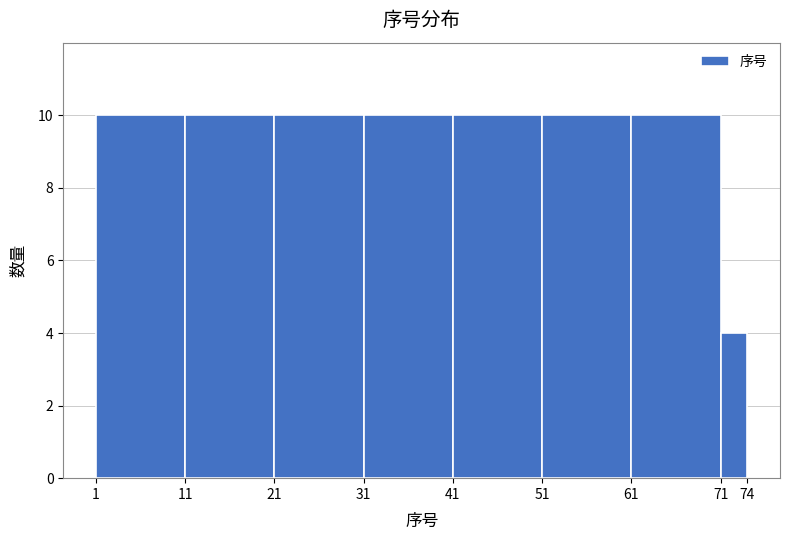

Reading left to right, transcribe this chart: for each bar, give the range it covers on the x-axis and its height. The values are not printed on the chart, so give them approximately, as read against the axis.

1 to 11: 10
11 to 21: 10
21 to 31: 10
31 to 41: 10
41 to 51: 10
51 to 61: 10
61 to 71: 10
71 to 74: 4